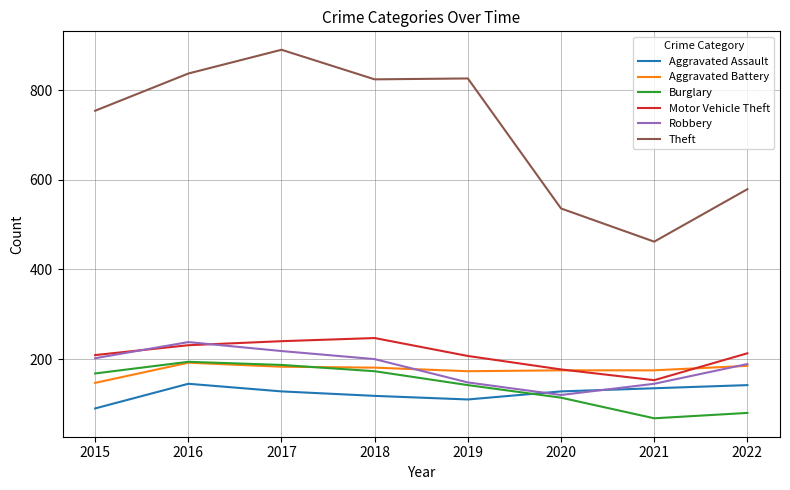

What are all the series names shown in the legend?

Aggravated Assault, Aggravated Battery, Burglary, Motor Vehicle Theft, Robbery, Theft